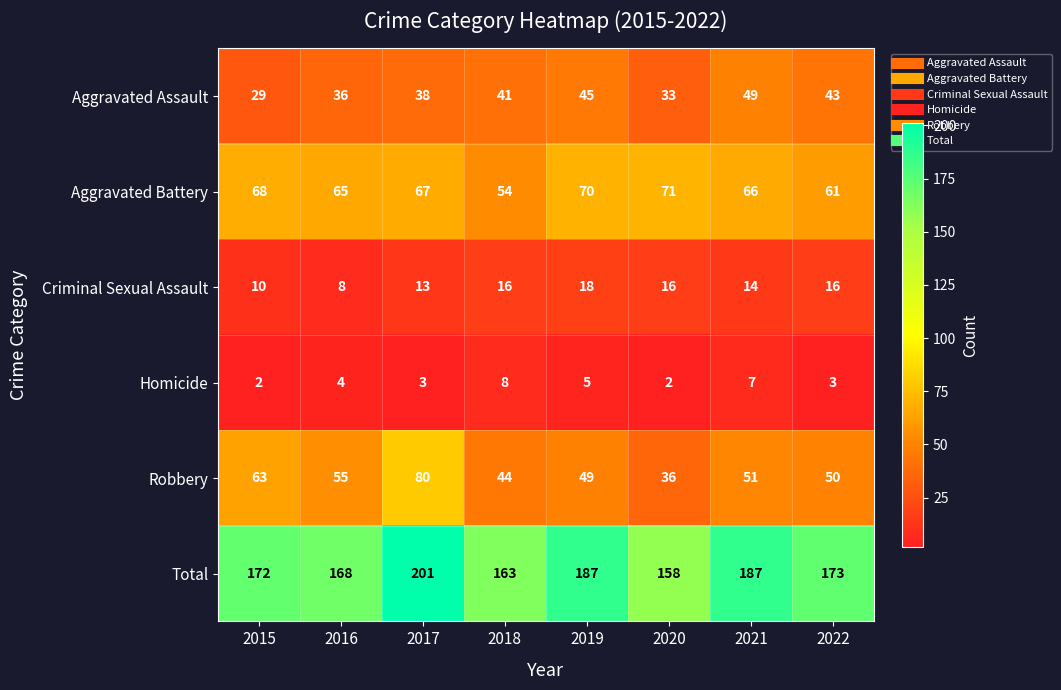

Rank the series at 2017 from lowest to highest value.

Homicide, Criminal Sexual Assault, Aggravated Assault, Aggravated Battery, Robbery, Total